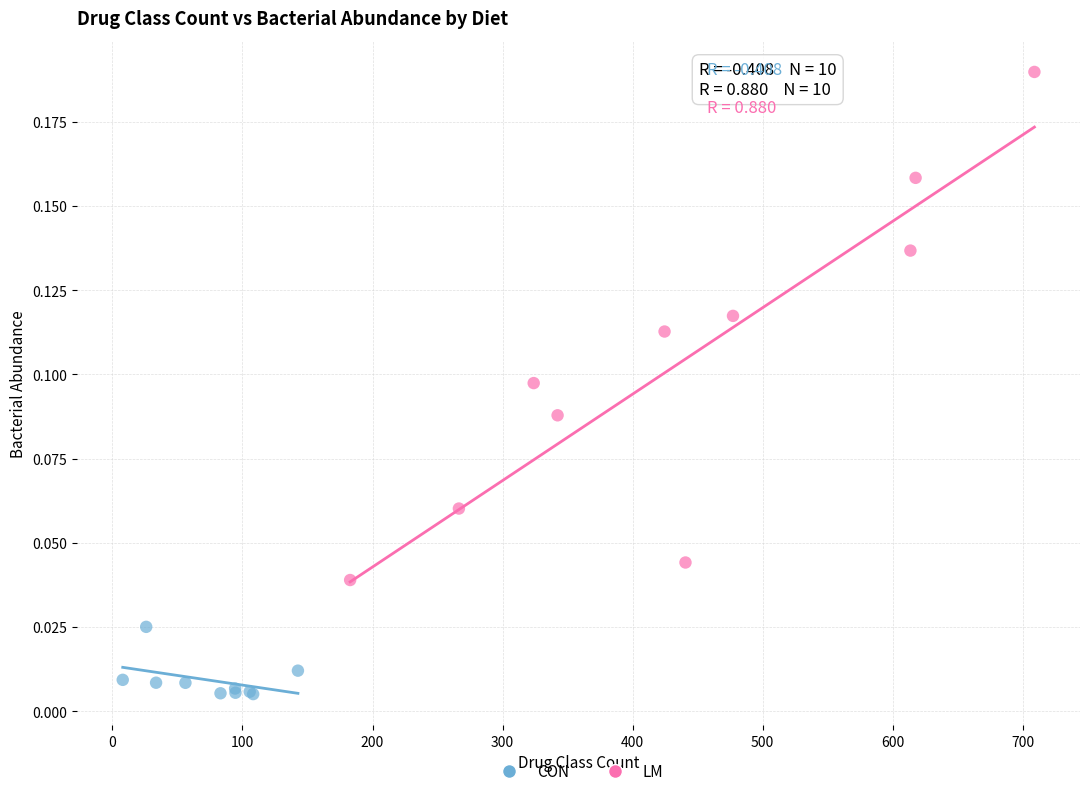

Which series contains the highest Y value?

LM